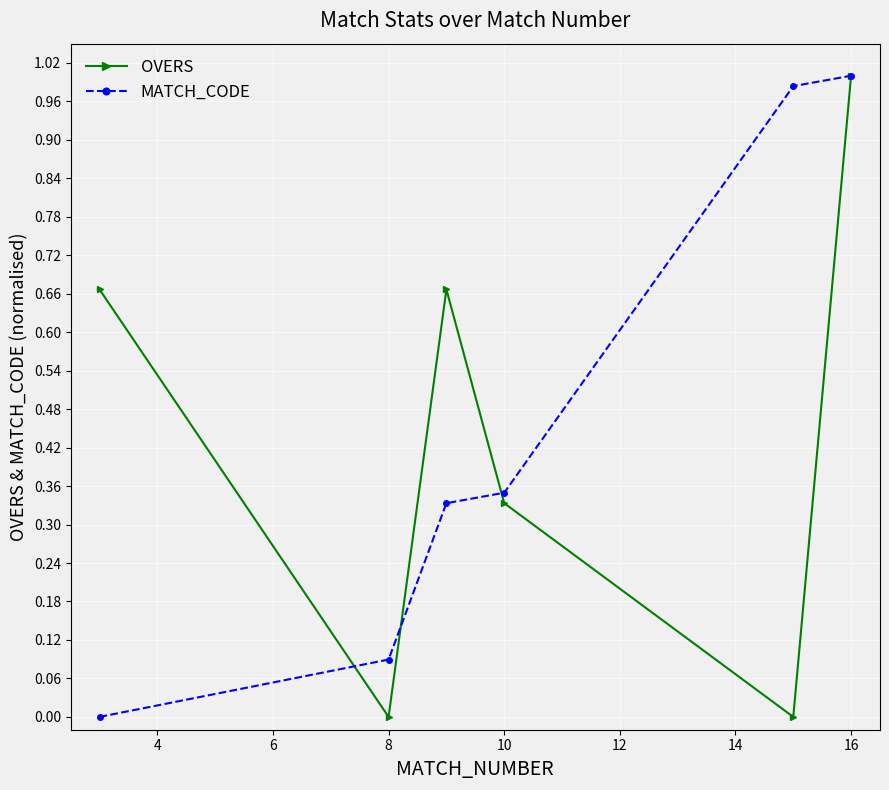

In OVERS, how many points are higher than both neighbors (excluding endpoints)?

1